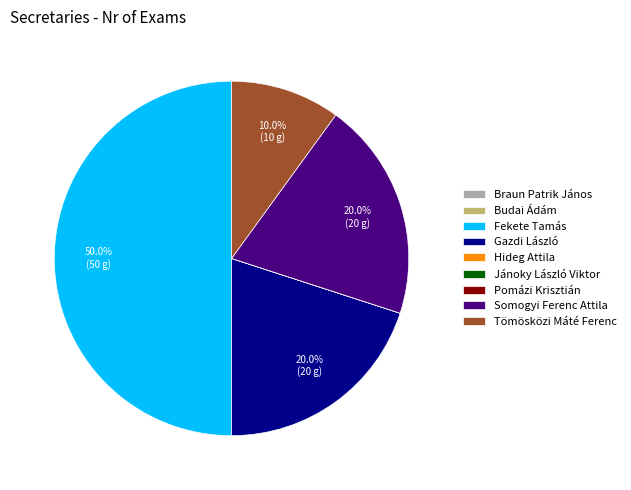

Is Gazdi László the majority of the pie?

No